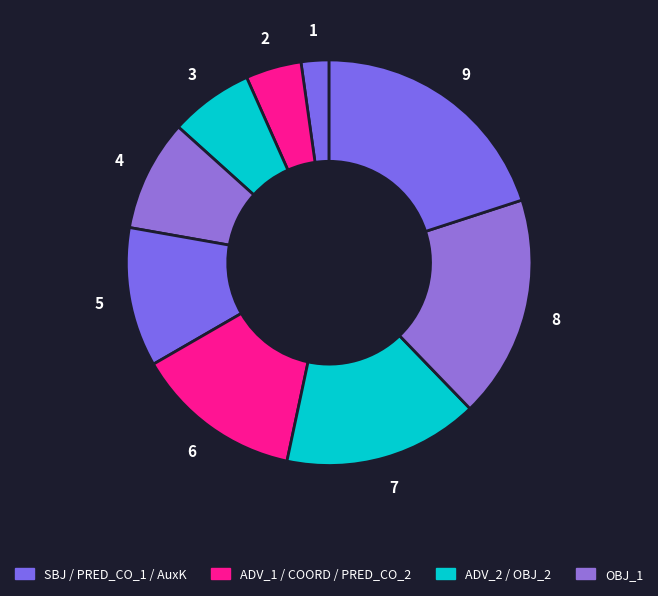

To the nearest percent, what is the difference between the largest and smallest slice percentages?

18%